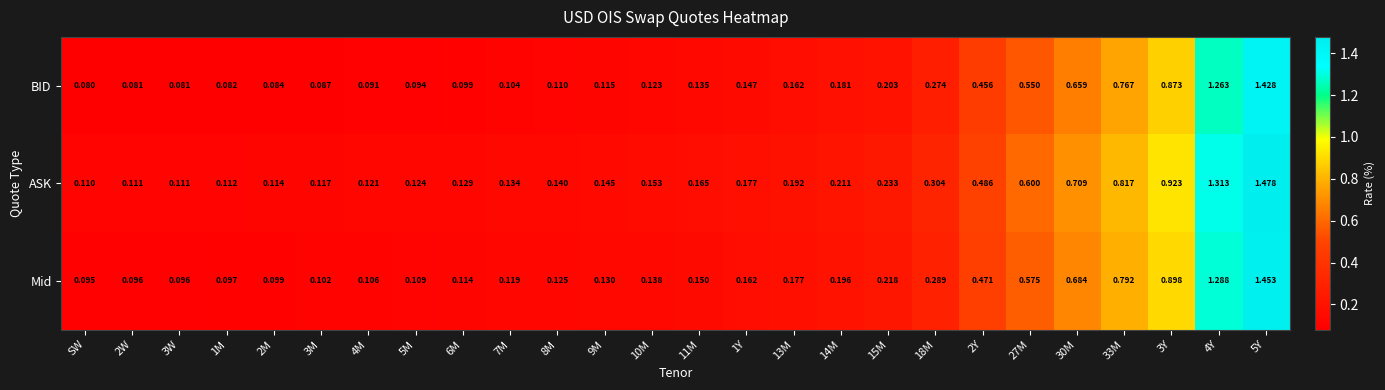

At which label does Mid reach its minimum?

SW